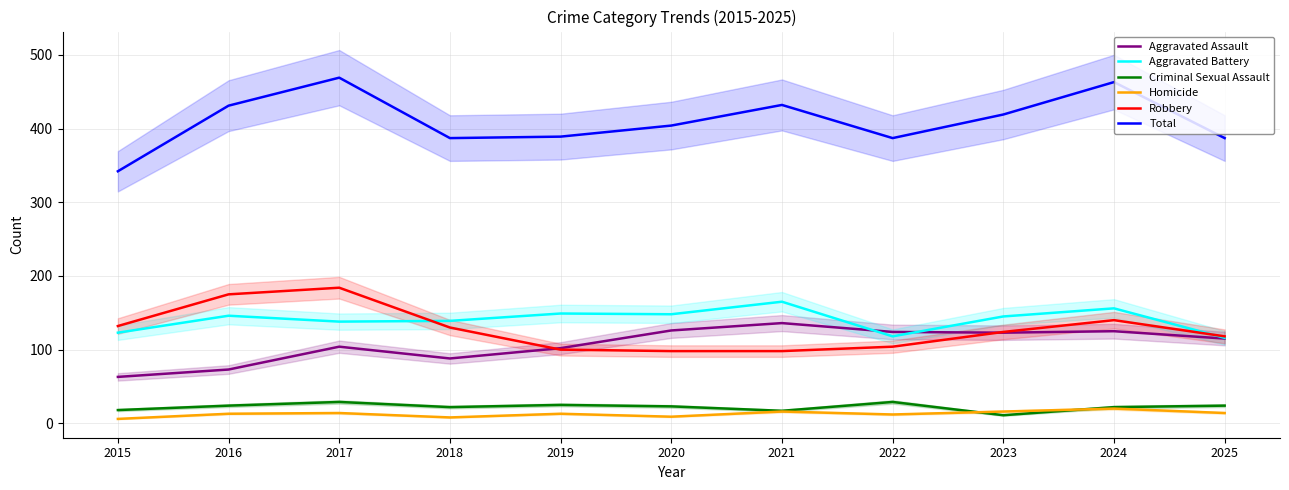

Does the chart have visible grid lines?

Yes